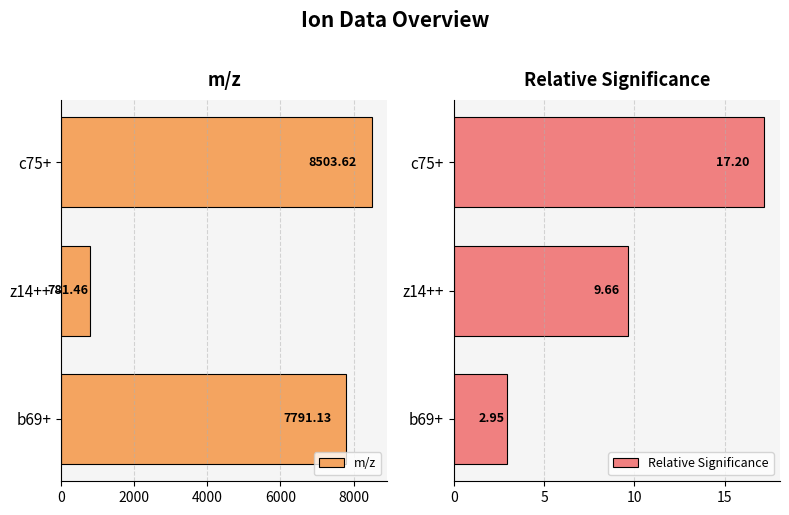

How many groups of bars are there?

3